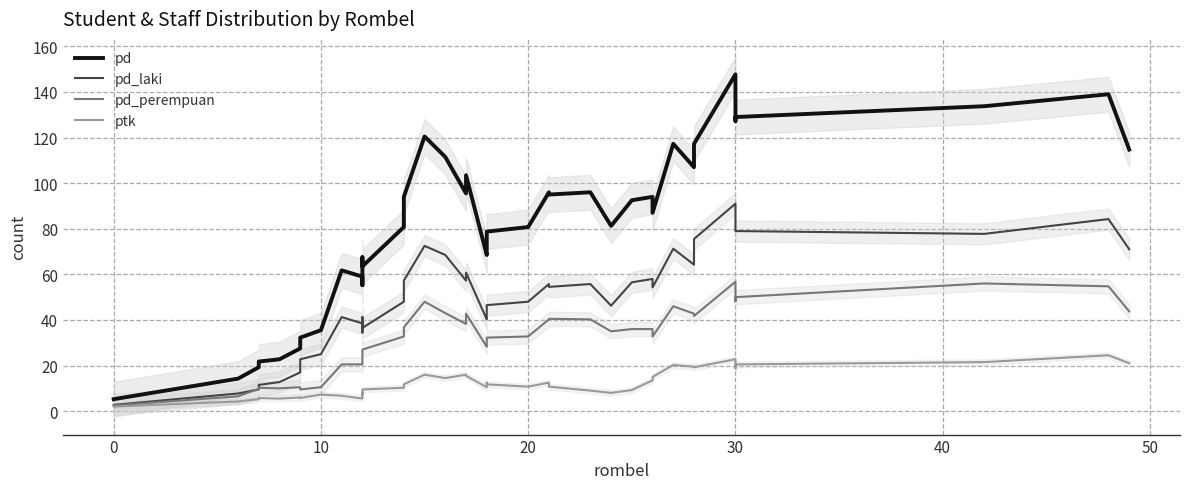

Reading left to right, list all the values displayed in this chart.

pd: 5.2	14.2	19.2	21.8	22.8	27.5	32.2	35.5	61.8	59.0	55.2	67.5	63.5	80.8	94.0	120.5	111.5	95.5	103.5	68.5	69.5	78.8	80.8	96.0	95.0	96.0	81.2	92.5	94.0	87.0	117.2	107.0	117.2	147.8	127.2	129.0	133.8	139.0	114.8
pd_laki: 2.8	7.8	9.5	11.5	12.8	17.0	22.8	25.0	41.2	38.5	34.5	41.2	36.5	48.0	57.2	72.5	68.5	57.2	60.8	40.2	40.8	46.5	48.0	55.8	54.5	55.8	46.2	56.5	58.0	54.2	71.2	64.2	75.5	91.0	79.0	79.0	77.8	84.2	71.0
pd_perempuan: 2.5	6.5	9.8	10.2	10.0	10.5	9.5	10.5	20.5	20.5	20.8	26.2	27.0	32.8	36.8	48.0	43.0	38.2	42.8	28.2	28.8	32.2	32.8	40.2	40.5	40.2	35.0	36.0	36.0	32.8	46.0	42.8	41.8	56.8	48.2	50.0	56.0	54.8	43.8
ptk: 2.0	4.2	5.2	5.8	5.5	6.0	5.8	7.2	6.8	5.5	8.0	7.2	9.5	10.2	11.8	16.0	14.5	16.0	15.5	10.5	12.5	11.8	10.8	12.5	10.8	9.0	8.0	9.2	13.5	15.0	20.2	19.5	19.2	22.8	18.8	20.5	21.5	24.5	21.0